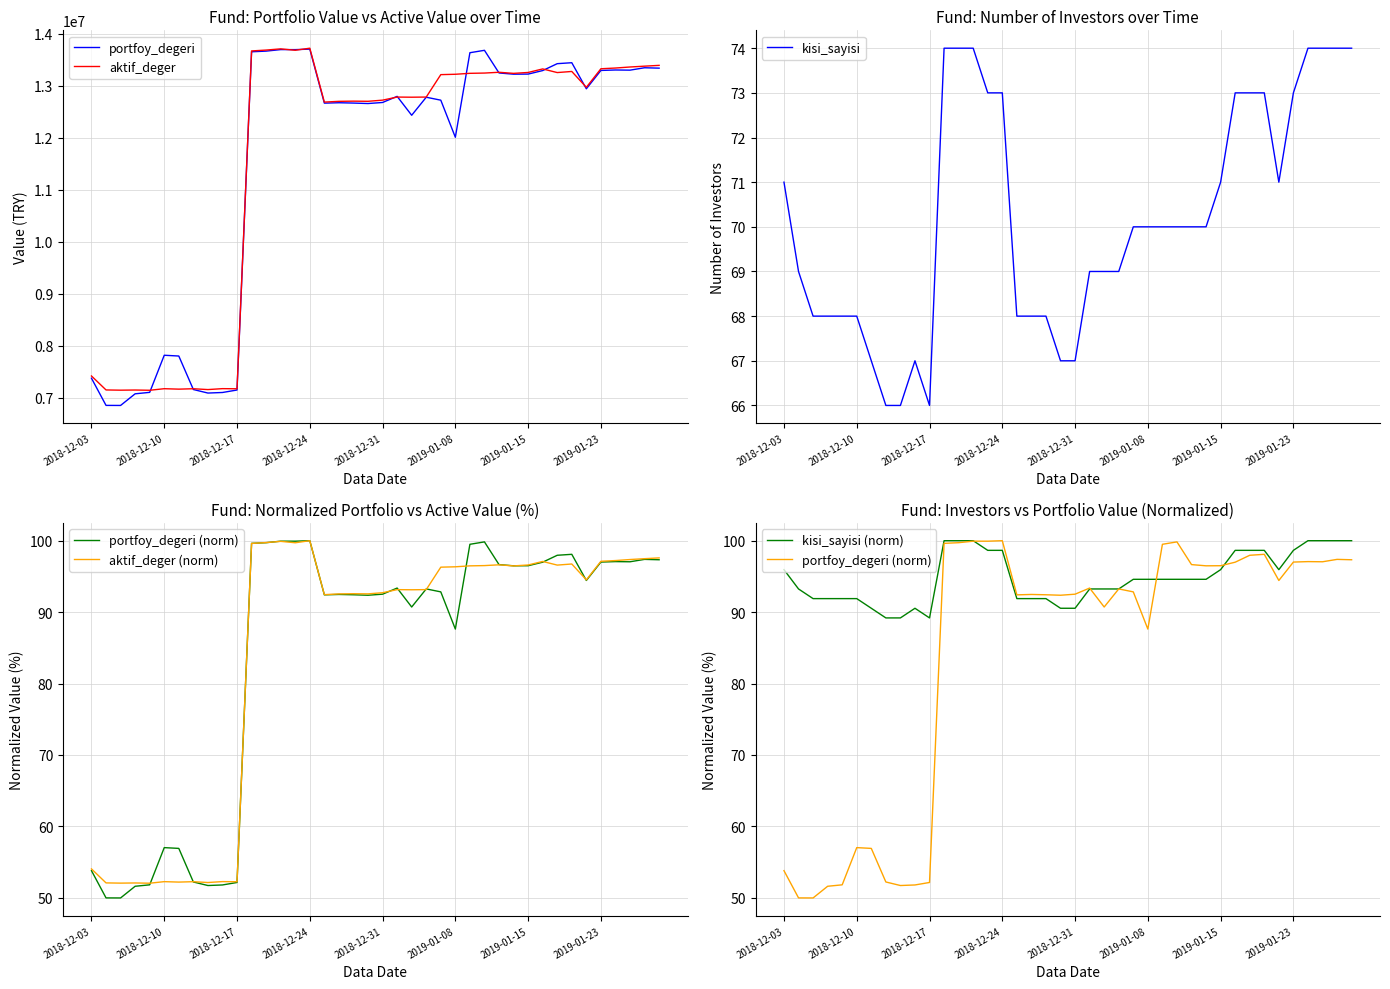

Reading left to right, what are all the values shown in this chart?

portfoy_degeri: 7373634.1	6851036.7	6850009.0	7074078.6	7101680.7	7815536.7	7800649.8	7156453.0	7088453.6	7099207.6	7146905.7	13652801.8	13665608.0	13694874.8	13694428.2	13703844.1	12664953.4	12672547.9	12666426.4	12657488.8	12677607.4	12795269.0	12431733.4	12778668.0	12721998.9	12008199.9	13634831.2	13680948.3	13245215.1	13221937.1	13223668.7	13291319.6	13424116.8	13442472.2	12940770.6	13293933.6	13302587.6	13299498.7	13345536.4	13338077.9
aktif_deger: 7416805.8	7148180.7	7143747.0	7146794.0	7142033.4	7172152.7	7163638.1	7171419.0	7155398.7	7173150.6	7170577.7	13669380.4	13685777.6	13709112.7	13681953.8	13721799.4	12685269.0	12699495.4	12703311.5	12700445.5	12722421.4	12781732.7	12779175.0	12781891.2	13213267.0	13220295.8	13238440.1	13243518.6	13258621.2	13237706.0	13255187.3	13323086.6	13253055.9	13274259.0	12969254.7	13326259.0	13340293.0	13360127.1	13376320.6	13391511.2
kisi_sayisi: 71.0	69.0	68.0	68.0	68.0	68.0	67.0	66.0	66.0	67.0	66.0	74.0	74.0	74.0	73.0	73.0	68.0	68.0	68.0	67.0	67.0	69.0	69.0	69.0	70.0	70.0	70.0	70.0	70.0	70.0	71.0	73.0	73.0	73.0	71.0	73.0	74.0	74.0	74.0	74.0
portfoy_degeri (norm): 53.8	50.0	50.0	51.6	51.8	57.0	56.9	52.2	51.7	51.8	52.2	99.6	99.7	99.9	99.9	100.0	92.4	92.5	92.4	92.4	92.5	93.4	90.7	93.2	92.8	87.6	99.5	99.8	96.7	96.5	96.5	97.0	98.0	98.1	94.4	97.0	97.1	97.0	97.4	97.3
aktif_deger (norm): 54.1	52.1	52.1	52.1	52.0	52.3	52.2	52.3	52.1	52.3	52.3	99.6	99.7	99.9	99.7	100.0	92.4	92.5	92.6	92.6	92.7	93.1	93.1	93.2	96.3	96.3	96.5	96.5	96.6	96.5	96.6	97.1	96.6	96.7	94.5	97.1	97.2	97.4	97.5	97.6
kisi_sayisi (norm): 95.9	93.2	91.9	91.9	91.9	91.9	90.5	89.2	89.2	90.5	89.2	100.0	100.0	100.0	98.6	98.6	91.9	91.9	91.9	90.5	90.5	93.2	93.2	93.2	94.6	94.6	94.6	94.6	94.6	94.6	95.9	98.6	98.6	98.6	95.9	98.6	100.0	100.0	100.0	100.0